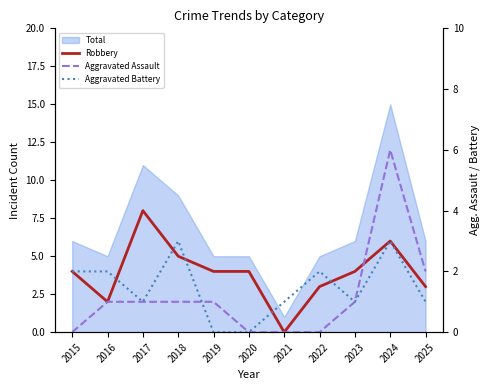

What is the difference between the second highest and second lowest values in the Aggravated Assault series?

2